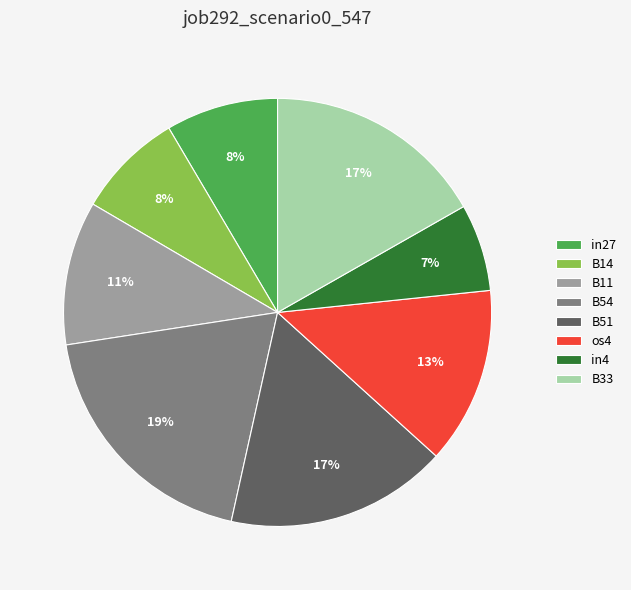

True or false: B33 accounts for 17% of the total.

True